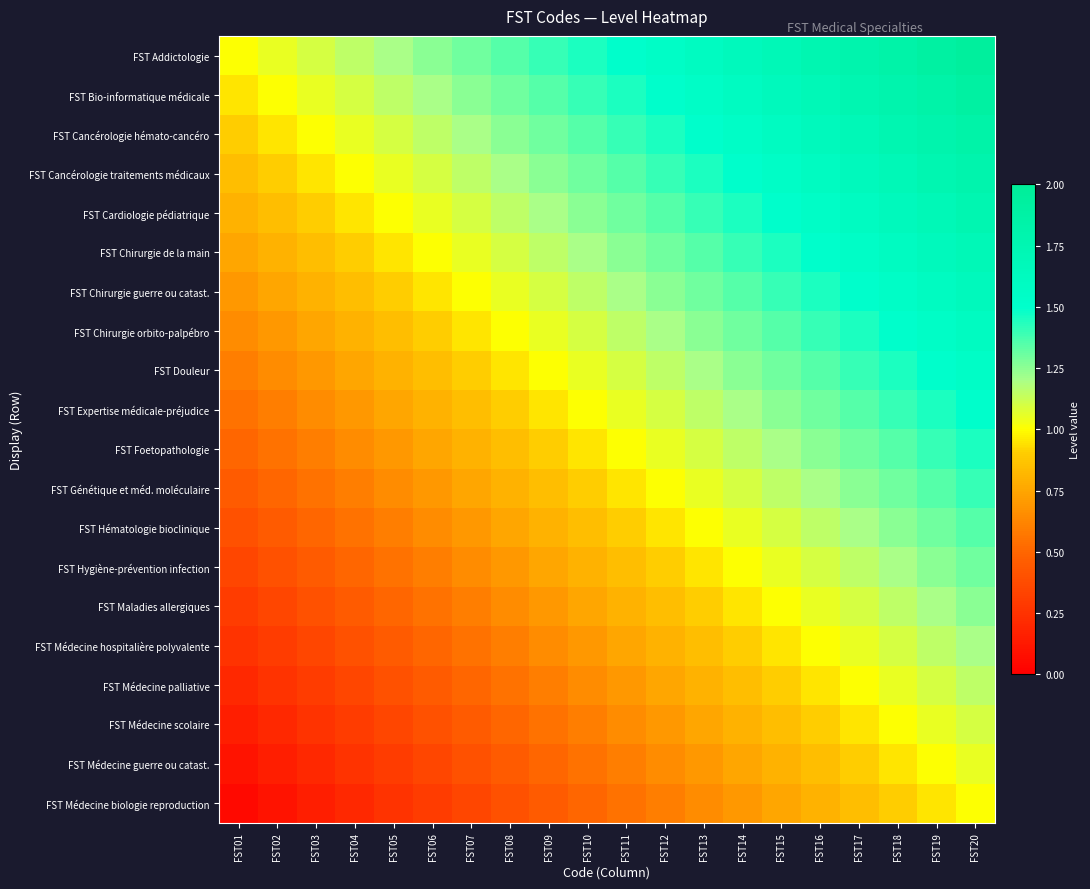

Reading left to right, extract all data points from this chart.

FST Addictologie: FST01=1.0	FST02=1.1	FST03=1.1	FST04=1.1	FST05=1.2	FST06=1.2	FST07=1.3	FST08=1.4	FST09=1.4	FST10=1.4	FST11=1.5	FST12=1.6	FST13=1.6	FST14=1.6	FST15=1.7	FST16=1.8	FST17=1.8	FST18=1.9	FST19=1.9	FST20=1.9
FST Bio-informatique médicale: FST01=0.9	FST02=1.0	FST03=1.1	FST04=1.1	FST05=1.1	FST06=1.2	FST07=1.2	FST08=1.3	FST09=1.4	FST10=1.4	FST11=1.4	FST12=1.5	FST13=1.6	FST14=1.6	FST15=1.6	FST16=1.7	FST17=1.8	FST18=1.8	FST19=1.9	FST20=1.9
FST Cancérologie hémato-cancéro: FST01=0.9	FST02=0.9	FST03=1.0	FST04=1.1	FST05=1.1	FST06=1.1	FST07=1.2	FST08=1.2	FST09=1.3	FST10=1.4	FST11=1.4	FST12=1.4	FST13=1.5	FST14=1.6	FST15=1.6	FST16=1.6	FST17=1.7	FST18=1.8	FST19=1.8	FST20=1.9
FST Cancérologie traitements médicaux: FST01=0.8	FST02=0.9	FST03=0.9	FST04=1.0	FST05=1.1	FST06=1.1	FST07=1.1	FST08=1.2	FST09=1.2	FST10=1.3	FST11=1.4	FST12=1.4	FST13=1.4	FST14=1.5	FST15=1.6	FST16=1.6	FST17=1.6	FST18=1.7	FST19=1.8	FST20=1.8
FST Cardiologie pédiatrique: FST01=0.8	FST02=0.8	FST03=0.9	FST04=0.9	FST05=1.0	FST06=1.1	FST07=1.1	FST08=1.1	FST09=1.2	FST10=1.2	FST11=1.3	FST12=1.4	FST13=1.4	FST14=1.4	FST15=1.5	FST16=1.6	FST17=1.6	FST18=1.6	FST19=1.7	FST20=1.8
FST Chirurgie de la main: FST01=0.8	FST02=0.8	FST03=0.8	FST04=0.9	FST05=0.9	FST06=1.0	FST07=1.1	FST08=1.1	FST09=1.1	FST10=1.2	FST11=1.2	FST12=1.3	FST13=1.4	FST14=1.4	FST15=1.4	FST16=1.5	FST17=1.6	FST18=1.6	FST19=1.6	FST20=1.7
FST Chirurgie guerre ou catast.: FST01=0.7	FST02=0.8	FST03=0.8	FST04=0.8	FST05=0.9	FST06=0.9	FST07=1.0	FST08=1.1	FST09=1.1	FST10=1.1	FST11=1.2	FST12=1.2	FST13=1.3	FST14=1.4	FST15=1.4	FST16=1.4	FST17=1.5	FST18=1.6	FST19=1.6	FST20=1.6
FST Chirurgie orbito-palpébro: FST01=0.7	FST02=0.7	FST03=0.8	FST04=0.8	FST05=0.8	FST06=0.9	FST07=0.9	FST08=1.0	FST09=1.1	FST10=1.1	FST11=1.1	FST12=1.2	FST13=1.2	FST14=1.3	FST15=1.4	FST16=1.4	FST17=1.4	FST18=1.5	FST19=1.6	FST20=1.6
FST Douleur: FST01=0.6	FST02=0.7	FST03=0.7	FST04=0.8	FST05=0.8	FST06=0.8	FST07=0.9	FST08=0.9	FST09=1.0	FST10=1.1	FST11=1.1	FST12=1.1	FST13=1.2	FST14=1.2	FST15=1.3	FST16=1.4	FST17=1.4	FST18=1.4	FST19=1.5	FST20=1.6
FST Expertise médicale-préjudice: FST01=0.6	FST02=0.6	FST03=0.7	FST04=0.7	FST05=0.8	FST06=0.8	FST07=0.8	FST08=0.9	FST09=0.9	FST10=1.0	FST11=1.1	FST12=1.1	FST13=1.1	FST14=1.2	FST15=1.2	FST16=1.3	FST17=1.4	FST18=1.4	FST19=1.4	FST20=1.5
FST Foetopathologie: FST01=0.5	FST02=0.6	FST03=0.6	FST04=0.7	FST05=0.7	FST06=0.8	FST07=0.8	FST08=0.8	FST09=0.9	FST10=0.9	FST11=1.0	FST12=1.1	FST13=1.1	FST14=1.1	FST15=1.2	FST16=1.2	FST17=1.3	FST18=1.4	FST19=1.4	FST20=1.4
FST Génétique et méd. moléculaire: FST01=0.4	FST02=0.5	FST03=0.6	FST04=0.6	FST05=0.7	FST06=0.7	FST07=0.8	FST08=0.8	FST09=0.8	FST10=0.9	FST11=0.9	FST12=1.0	FST13=1.1	FST14=1.1	FST15=1.1	FST16=1.2	FST17=1.2	FST18=1.3	FST19=1.4	FST20=1.4
FST Hématologie bioclinique: FST01=0.4	FST02=0.4	FST03=0.5	FST04=0.6	FST05=0.6	FST06=0.7	FST07=0.7	FST08=0.8	FST09=0.8	FST10=0.8	FST11=0.9	FST12=0.9	FST13=1.0	FST14=1.1	FST15=1.1	FST16=1.1	FST17=1.2	FST18=1.2	FST19=1.3	FST20=1.4
FST Hygiène-prévention infection: FST01=0.3	FST02=0.4	FST03=0.4	FST04=0.5	FST05=0.6	FST06=0.6	FST07=0.7	FST08=0.7	FST09=0.8	FST10=0.8	FST11=0.8	FST12=0.9	FST13=0.9	FST14=1.0	FST15=1.1	FST16=1.1	FST17=1.1	FST18=1.2	FST19=1.2	FST20=1.3
FST Maladies allergiques: FST01=0.3	FST02=0.3	FST03=0.4	FST04=0.4	FST05=0.5	FST06=0.6	FST07=0.6	FST08=0.7	FST09=0.7	FST10=0.8	FST11=0.8	FST12=0.8	FST13=0.9	FST14=0.9	FST15=1.0	FST16=1.1	FST17=1.1	FST18=1.1	FST19=1.2	FST20=1.2
FST Médecine hospitalière polyvalente: FST01=0.2	FST02=0.3	FST03=0.3	FST04=0.4	FST05=0.4	FST06=0.5	FST07=0.6	FST08=0.6	FST09=0.7	FST10=0.7	FST11=0.8	FST12=0.8	FST13=0.8	FST14=0.9	FST15=0.9	FST16=1.0	FST17=1.1	FST18=1.1	FST19=1.1	FST20=1.2
FST Médecine palliative: FST01=0.2	FST02=0.2	FST03=0.3	FST04=0.3	FST05=0.4	FST06=0.4	FST07=0.5	FST08=0.6	FST09=0.6	FST10=0.7	FST11=0.7	FST12=0.8	FST13=0.8	FST14=0.8	FST15=0.9	FST16=0.9	FST17=1.0	FST18=1.1	FST19=1.1	FST20=1.1
FST Médecine scolaire: FST01=0.2	FST02=0.2	FST03=0.2	FST04=0.3	FST05=0.3	FST06=0.4	FST07=0.4	FST08=0.5	FST09=0.6	FST10=0.6	FST11=0.7	FST12=0.7	FST13=0.8	FST14=0.8	FST15=0.8	FST16=0.9	FST17=0.9	FST18=1.0	FST19=1.1	FST20=1.1
FST Médecine guerre ou catast.: FST01=0.1	FST02=0.2	FST03=0.2	FST04=0.2	FST05=0.3	FST06=0.3	FST07=0.4	FST08=0.4	FST09=0.5	FST10=0.6	FST11=0.6	FST12=0.7	FST13=0.7	FST14=0.8	FST15=0.8	FST16=0.8	FST17=0.9	FST18=0.9	FST19=1.0	FST20=1.1
FST Médecine biologie reproduction: FST01=0.1	FST02=0.1	FST03=0.2	FST04=0.2	FST05=0.2	FST06=0.3	FST07=0.3	FST08=0.4	FST09=0.4	FST10=0.5	FST11=0.6	FST12=0.6	FST13=0.7	FST14=0.7	FST15=0.8	FST16=0.8	FST17=0.8	FST18=0.9	FST19=0.9	FST20=1.0